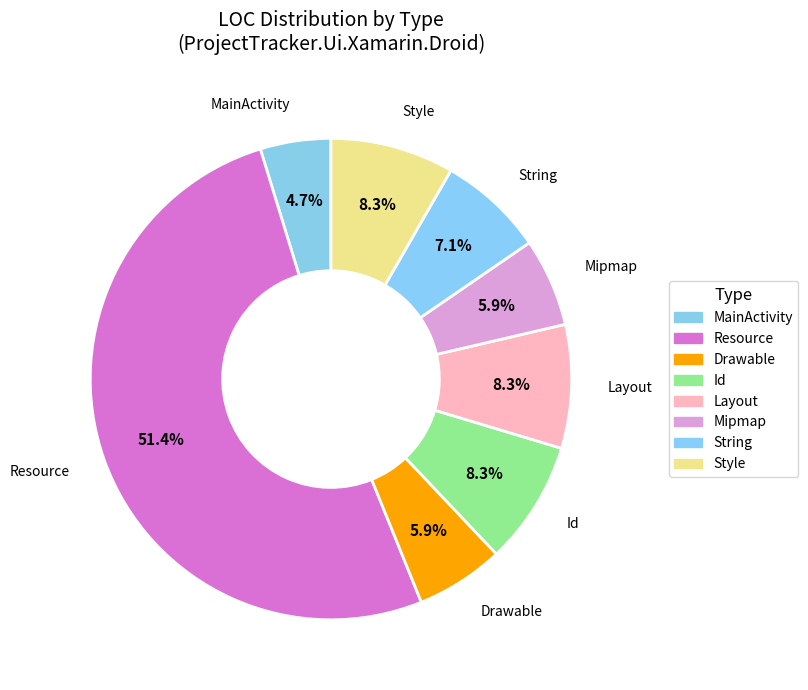

Which category accounts for the majority?

Resource